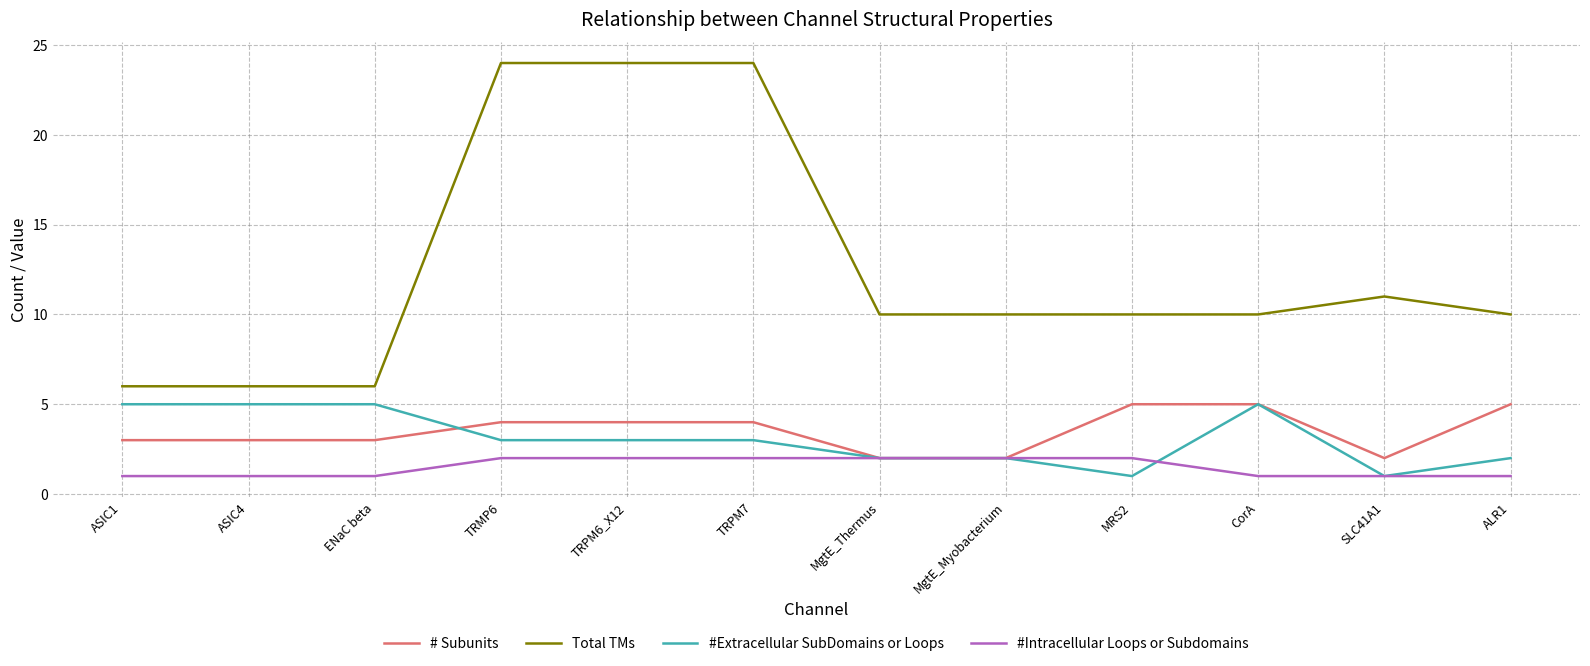

The value of #Intracellular Loops or Subdomains at ENaC beta is 1. True or false?

True